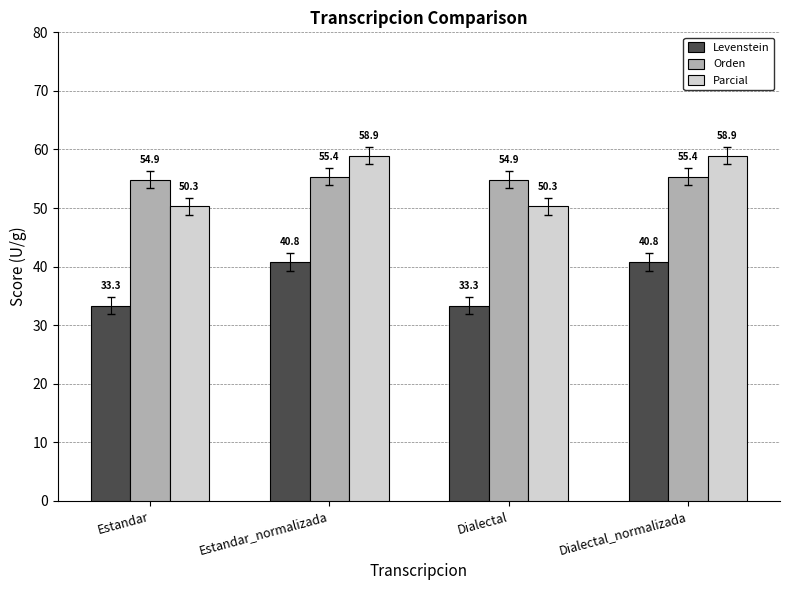

The value of Parcial at Dialectal_normalizada is 58.9. True or false?

True